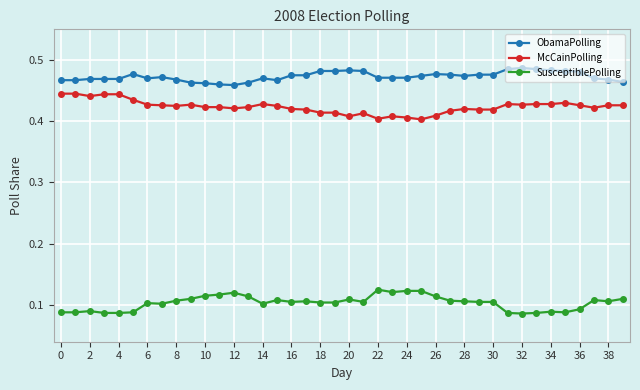

At how many categories does at least one series exceed 0?

40